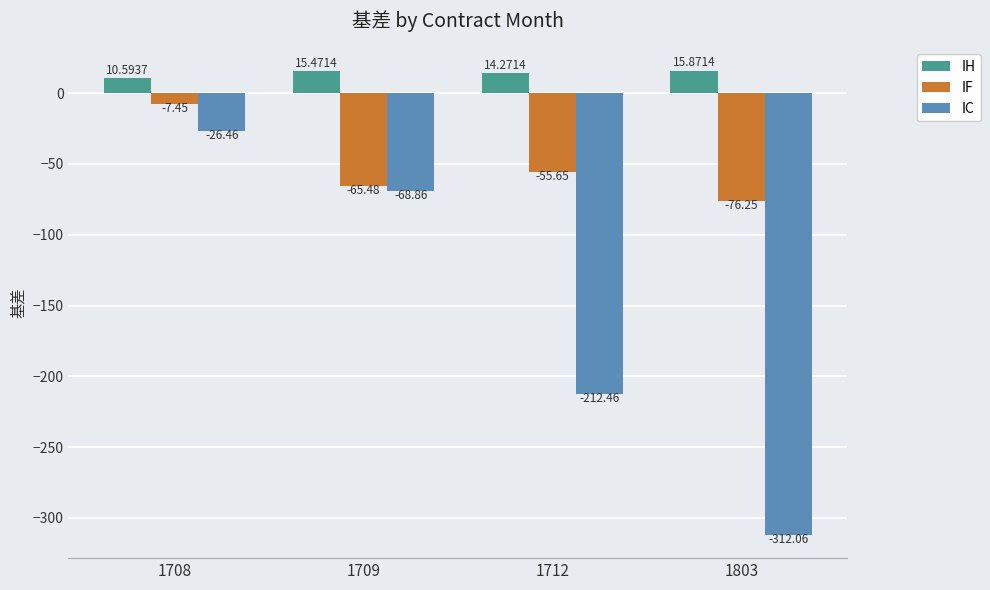

What is the total value across all series at 1712?

-253.8